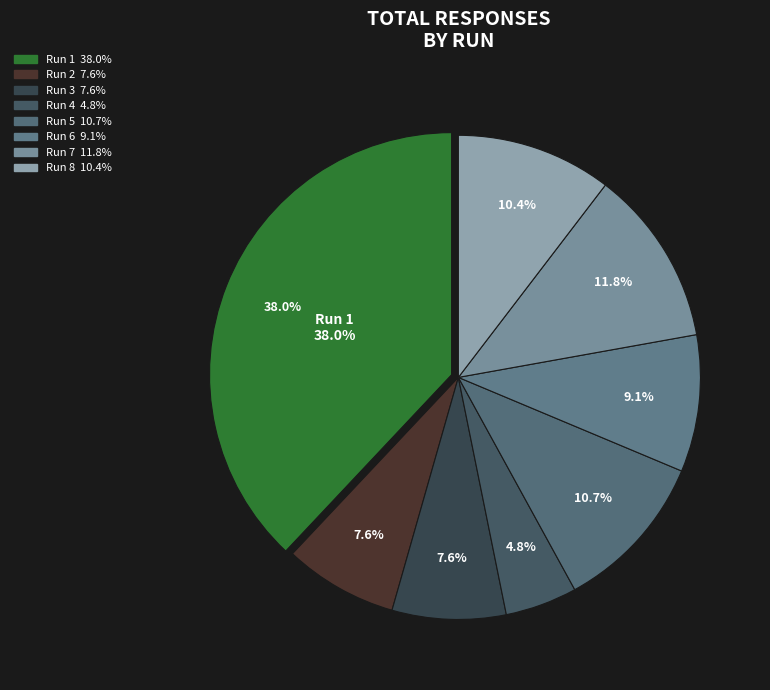

To the nearest percent, what is the difference between the Run 5 and Run 3 slice percentages?

3%